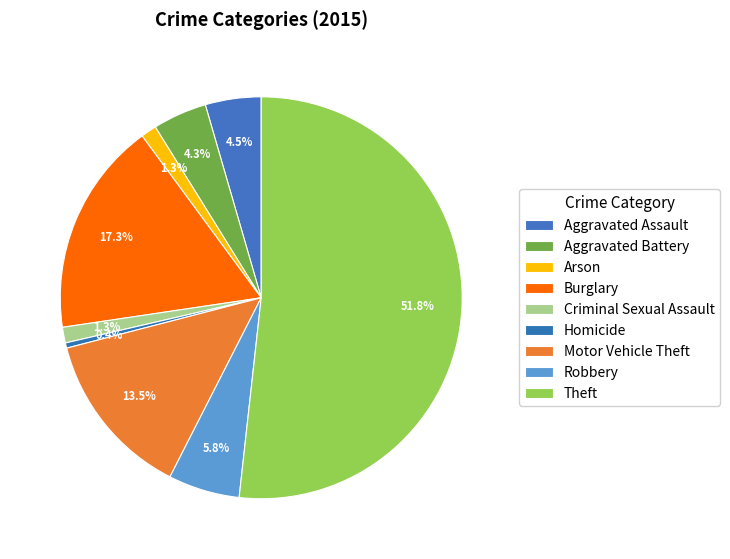

To the nearest percent, what is the combined percentage of Motor Vehicle Theft and Robbery?

19%